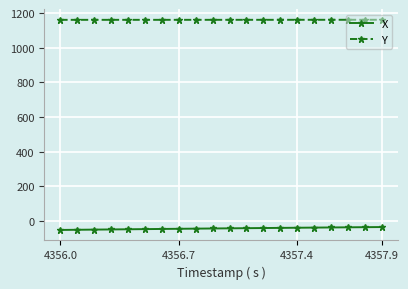

What is the maximum value for X?

-33.9